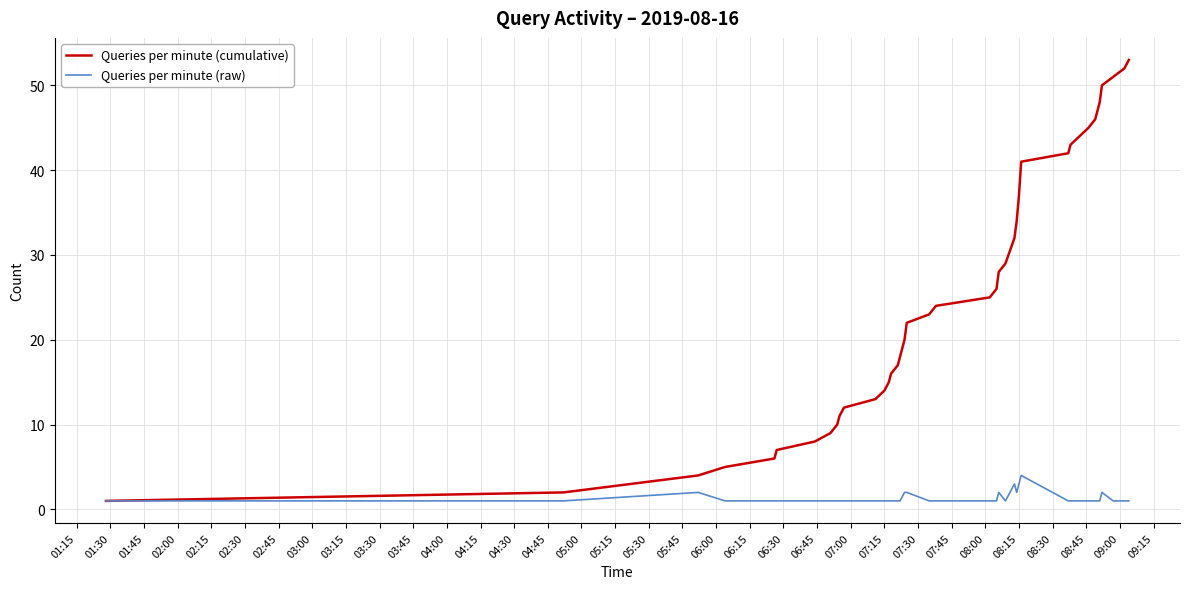

Which series has the largest total across all categories?

Queries per minute (cumulative)